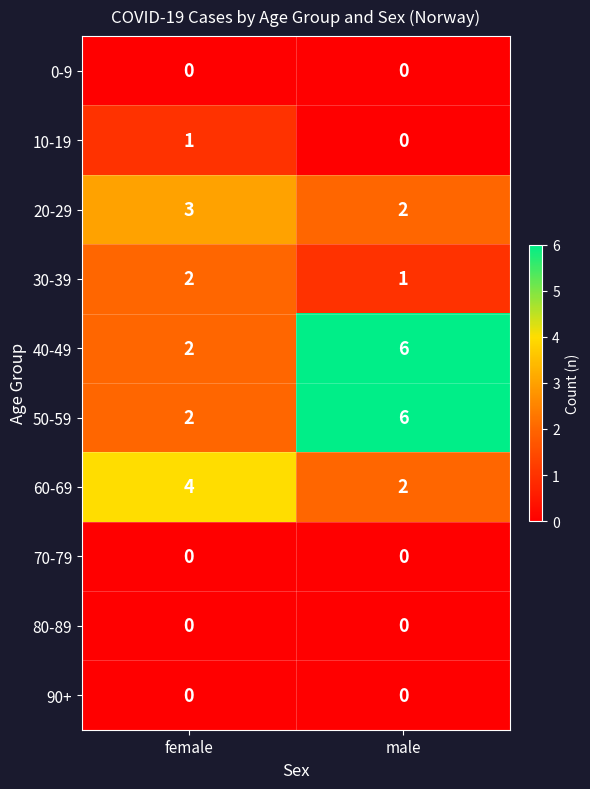

At which label does 10-19 reach its minimum?

male